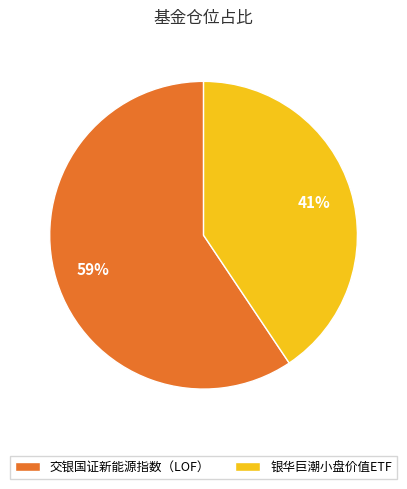

To the nearest percent, what is the average slice percentage?

50%